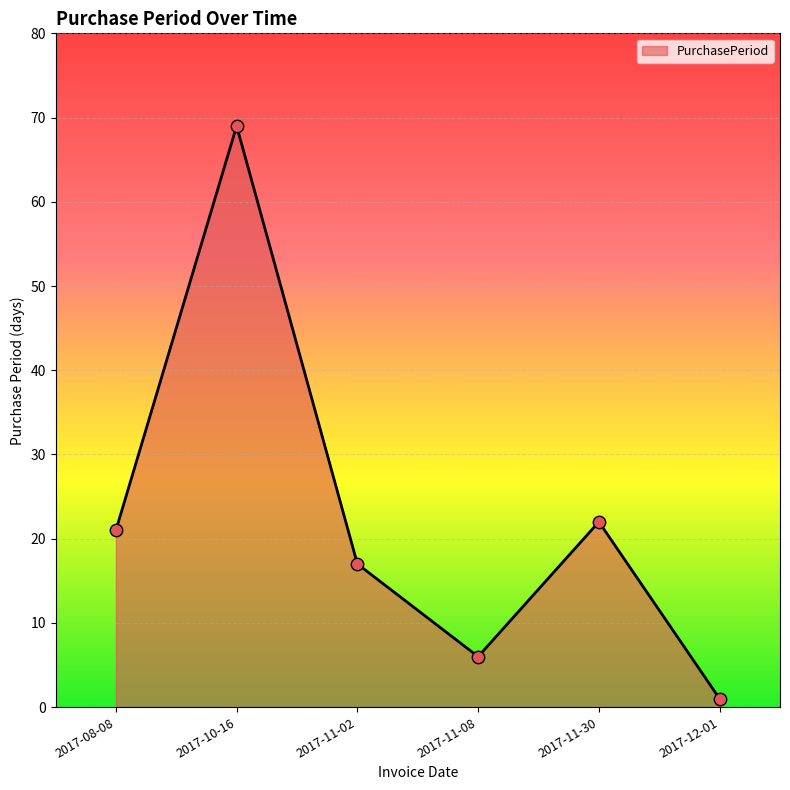

Approximately how many times larger is the value at 2017-11-02 compared to 2017-11-30?

0.8